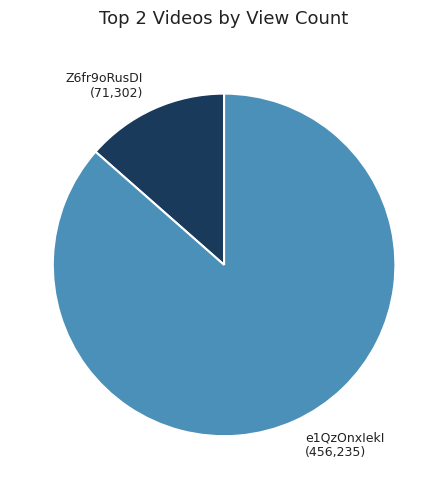

Rank the categories by value from lowest to highest.

Z6fr9oRusDI, e1QzOnxIekI